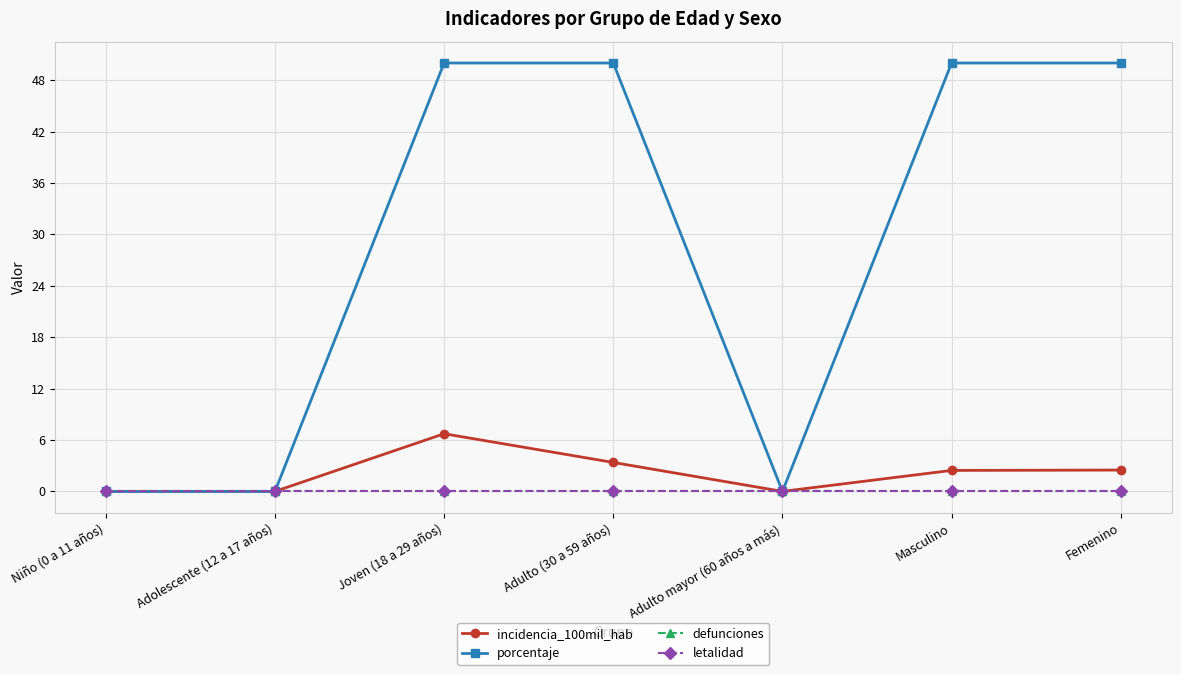

The porcentaje series shows 77.5 at Adulto (30 a 59 años). True or false?

False